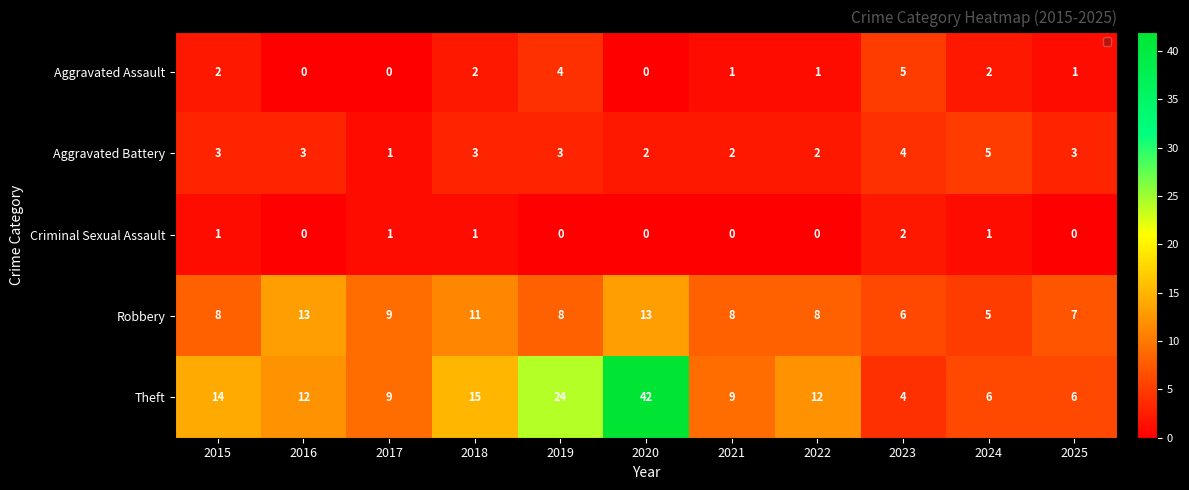

At which label does Aggravated Battery reach its minimum?

2017